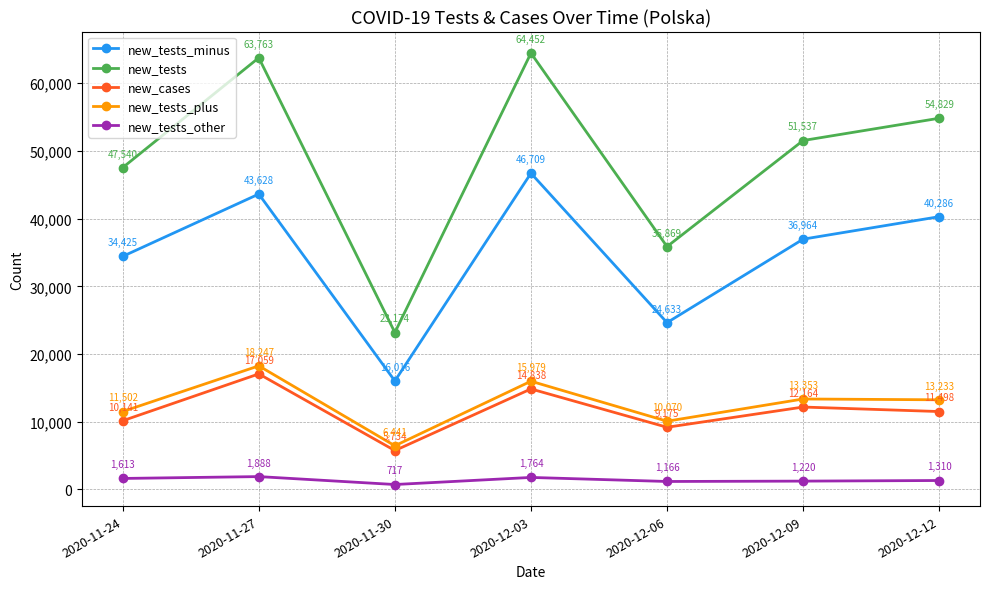

The value of new_cases at 2020-11-24 is 10141. True or false?

True